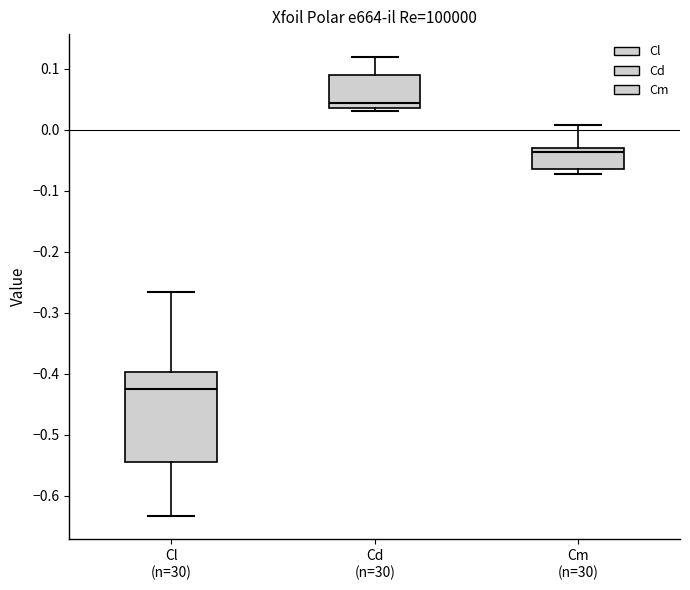

Comparing the boxes themselves (not the whiskers), which one is the tallest?

Cl (n=30)